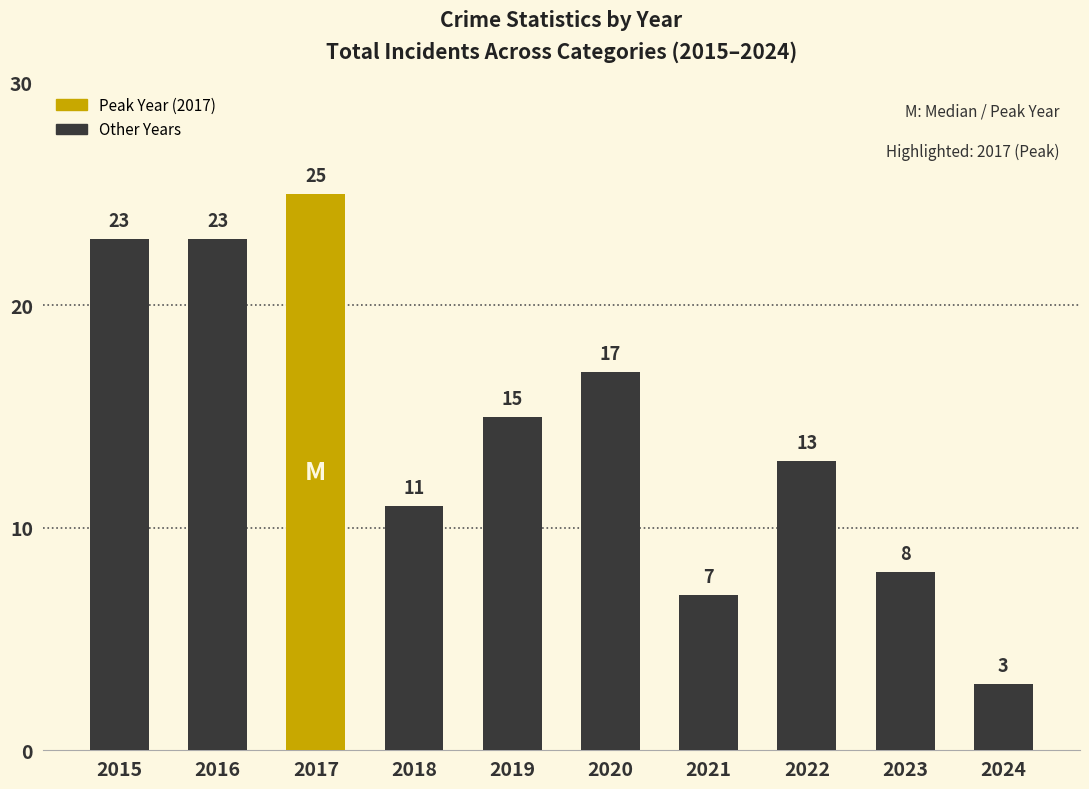

What is the approximate value at 2015, to the nearest 10?

20